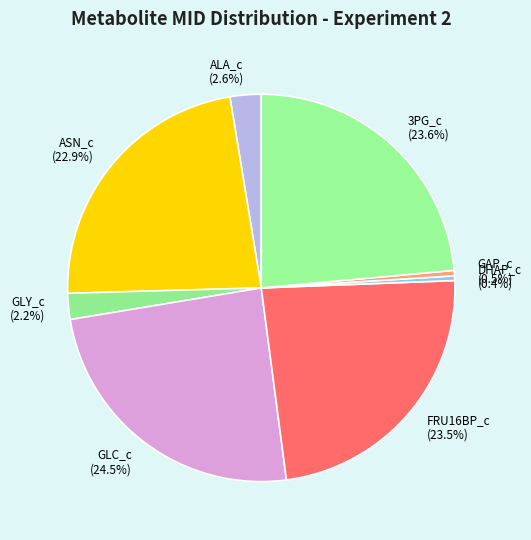

What is the largest slice in the pie chart?

GLC_c